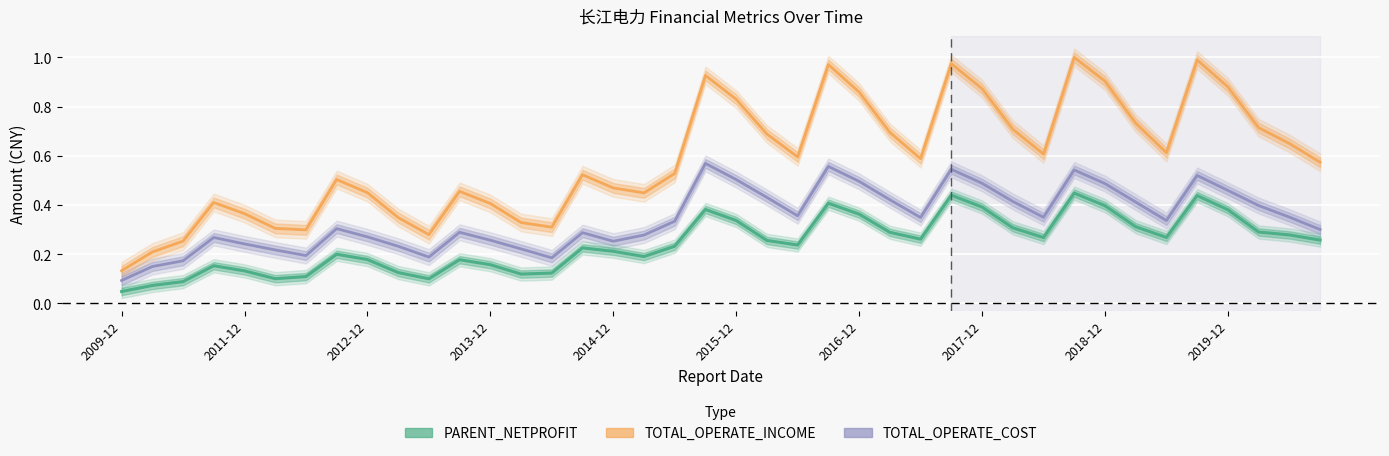

At how many categories does at least one series exceed 0?

40